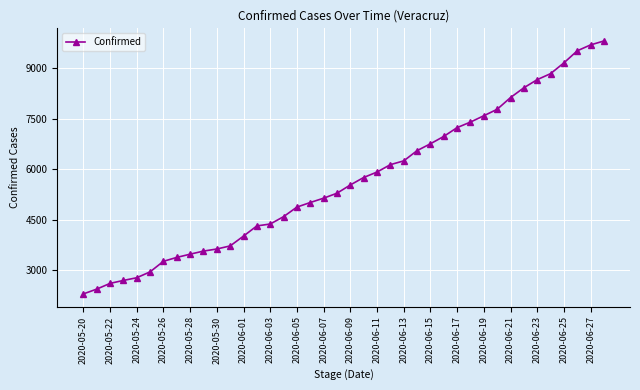

What is the value of the 17th point from the left?

4871